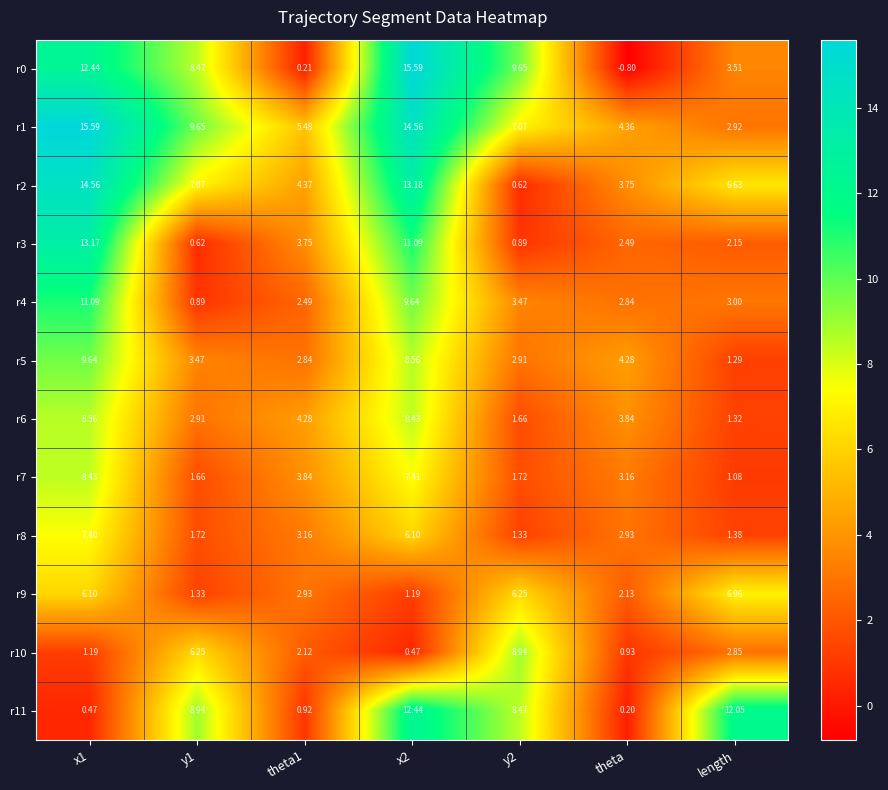

Which category has the lowest value across all series?

theta